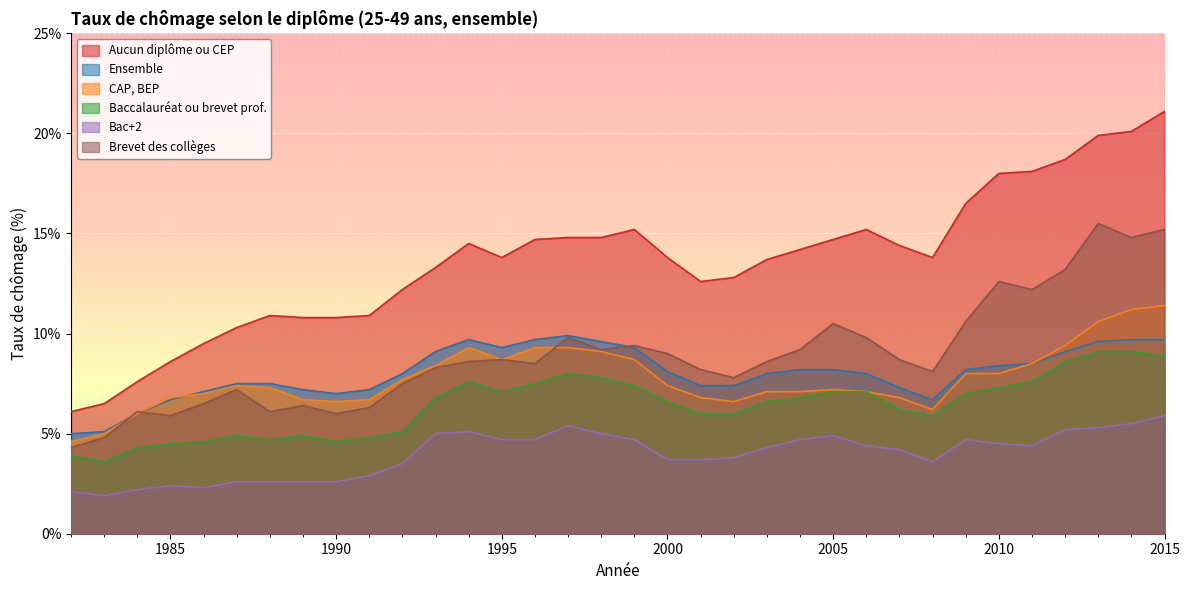

Reading left to right, what are all the values shown in this chart?

Aucun diplôme ou CEP: 1982=6.1	1983=6.5	1984=7.6	1985=8.6	1986=9.5	1987=10.3	1988=10.9	1989=10.8	1990=10.8	1991=10.9	1992=12.2	1993=13.3	1994=14.5	1995=13.8	1996=14.7	1997=14.8	1998=14.8	1999=15.2	2000=13.8	2001=12.6	2002=12.8	2003=13.7	2004=14.2	2005=14.7	2006=15.2	2007=14.4	2008=13.8	2009=16.5	2010=18.0	2011=18.1	2012=18.7	2013=19.9	2014=20.1	2015=21.1
Ensemble: 1982=5.0	1983=5.1	1984=6.0	1985=6.7	1986=7.1	1987=7.5	1988=7.5	1989=7.2	1990=7.0	1991=7.2	1992=8.0	1993=9.1	1994=9.7	1995=9.3	1996=9.7	1997=9.9	1998=9.6	1999=9.3	2000=8.1	2001=7.4	2002=7.4	2003=8.0	2004=8.2	2005=8.2	2006=8.0	2007=7.3	2008=6.7	2009=8.2	2010=8.4	2011=8.5	2012=9.1	2013=9.6	2014=9.7	2015=9.7
CAP, BEP: 1982=4.6	1983=5.0	1984=6.0	1985=6.8	1986=7.0	1987=7.4	1988=7.3	1989=6.7	1990=6.6	1991=6.7	1992=7.7	1993=8.4	1994=9.3	1995=8.7	1996=9.3	1997=9.3	1998=9.1	1999=8.7	2000=7.4	2001=6.8	2002=6.6	2003=7.1	2004=7.1	2005=7.2	2006=7.1	2007=6.8	2008=6.2	2009=8.0	2010=8.0	2011=8.5	2012=9.4	2013=10.6	2014=11.2	2015=11.4
Baccalauréat ou brevet prof.: 1982=3.9	1983=3.6	1984=4.3	1985=4.5	1986=4.6	1987=4.9	1988=4.7	1989=4.9	1990=4.6	1991=4.8	1992=5.1	1993=6.8	1994=7.6	1995=7.1	1996=7.5	1997=8.0	1998=7.8	1999=7.4	2000=6.6	2001=6.0	2002=6.0	2003=6.6	2004=6.8	2005=7.1	2006=7.1	2007=6.2	2008=5.9	2009=7.0	2010=7.3	2011=7.6	2012=8.6	2013=9.1	2014=9.1	2015=8.9
Bac+2: 1982=2.1	1983=1.9	1984=2.2	1985=2.4	1986=2.3	1987=2.6	1988=2.6	1989=2.6	1990=2.6	1991=2.9	1992=3.5	1993=5.0	1994=5.1	1995=4.7	1996=4.7	1997=5.4	1998=5.0	1999=4.7	2000=3.7	2001=3.7	2002=3.8	2003=4.3	2004=4.7	2005=4.9	2006=4.4	2007=4.2	2008=3.6	2009=4.7	2010=4.5	2011=4.4	2012=5.2	2013=5.3	2014=5.5	2015=5.9
Brevet des collèges: 1982=4.3	1983=4.8	1984=6.1	1985=5.9	1986=6.5	1987=7.2	1988=6.1	1989=6.4	1990=6.0	1991=6.3	1992=7.5	1993=8.3	1994=8.6	1995=8.7	1996=8.5	1997=9.8	1998=9.2	1999=9.4	2000=9.0	2001=8.2	2002=7.8	2003=8.6	2004=9.2	2005=10.5	2006=9.8	2007=8.7	2008=8.1	2009=10.6	2010=12.6	2011=12.2	2012=13.2	2013=15.5	2014=14.8	2015=15.2